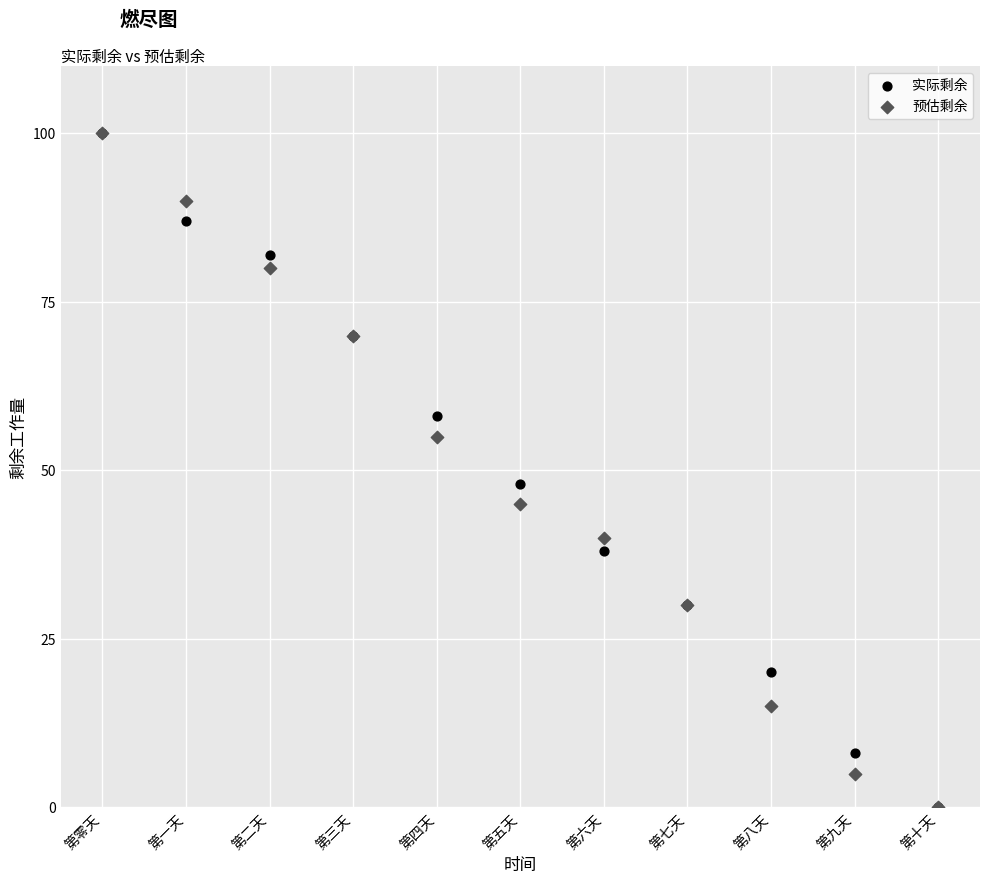

What are all the series names shown in the legend?

实际剩余, 预估剩余